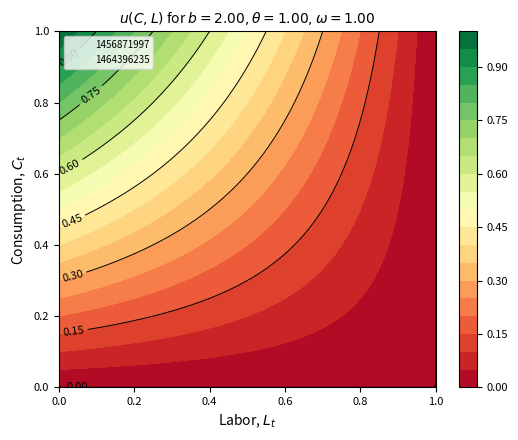

Which has a higher value, 1 or 0?

1